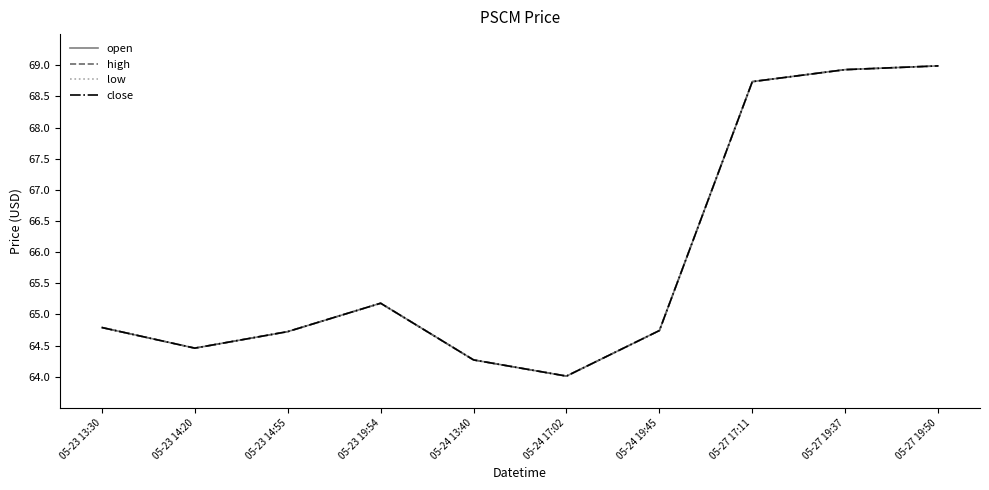

At which category does high reach its first local valley?

05-23 14:20